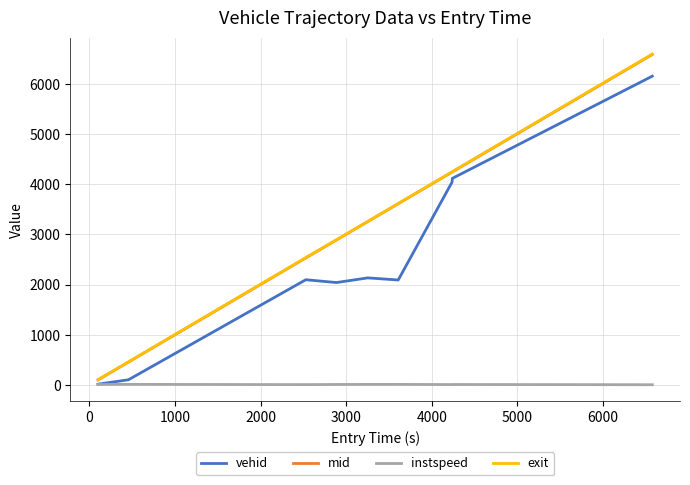

Which series has the widest spread of values?

exit